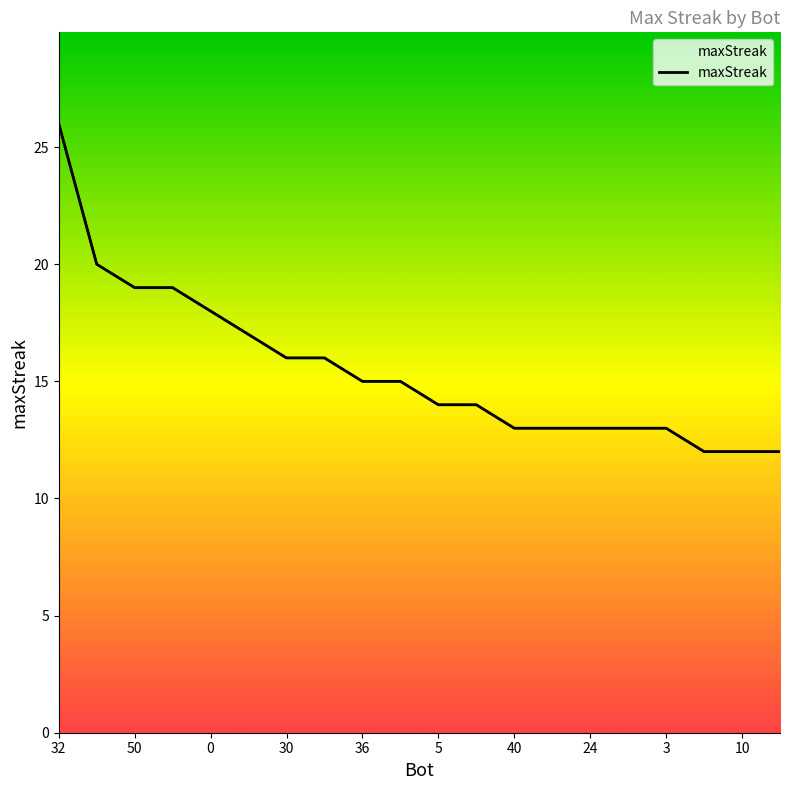

What is the difference between the maximum and minimum values?

14